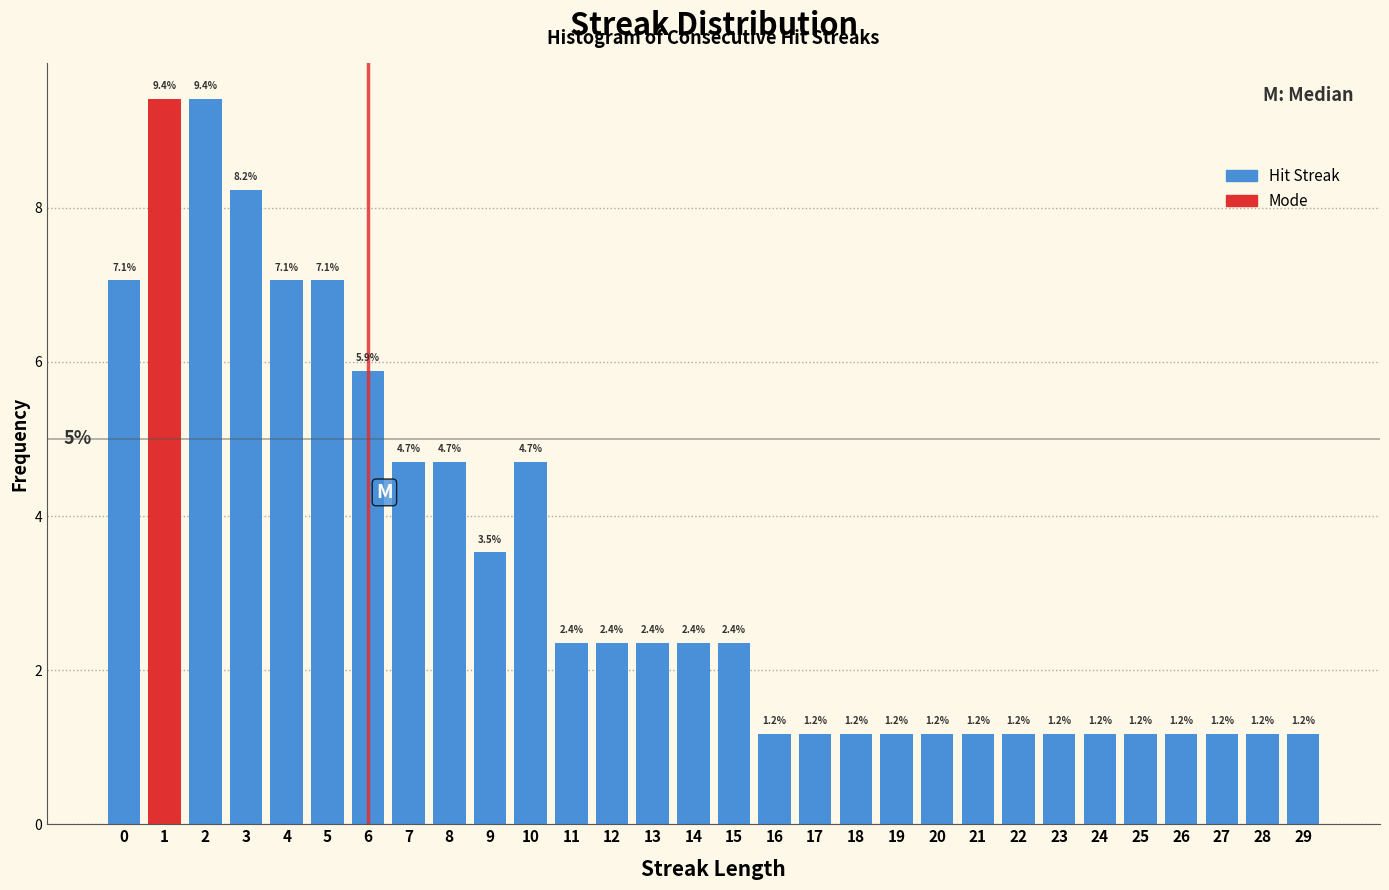

Reading left to right, transcribe all the data shown in this chart.

7.1	9.4	9.4	8.2	7.1	7.1	5.9	4.7	4.7	3.5	4.7	2.4	2.4	2.4	2.4	2.4	1.2	1.2	1.2	1.2	1.2	1.2	1.2	1.2	1.2	1.2	1.2	1.2	1.2	1.2